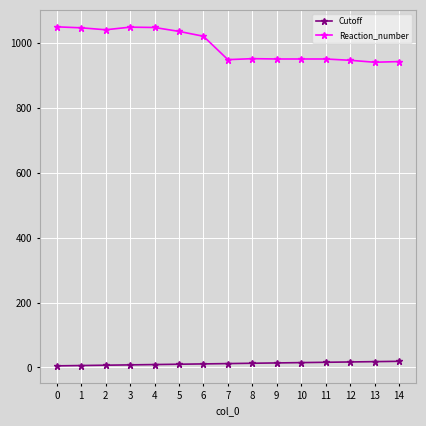

At how many categories does at least one series exceed 355?

15